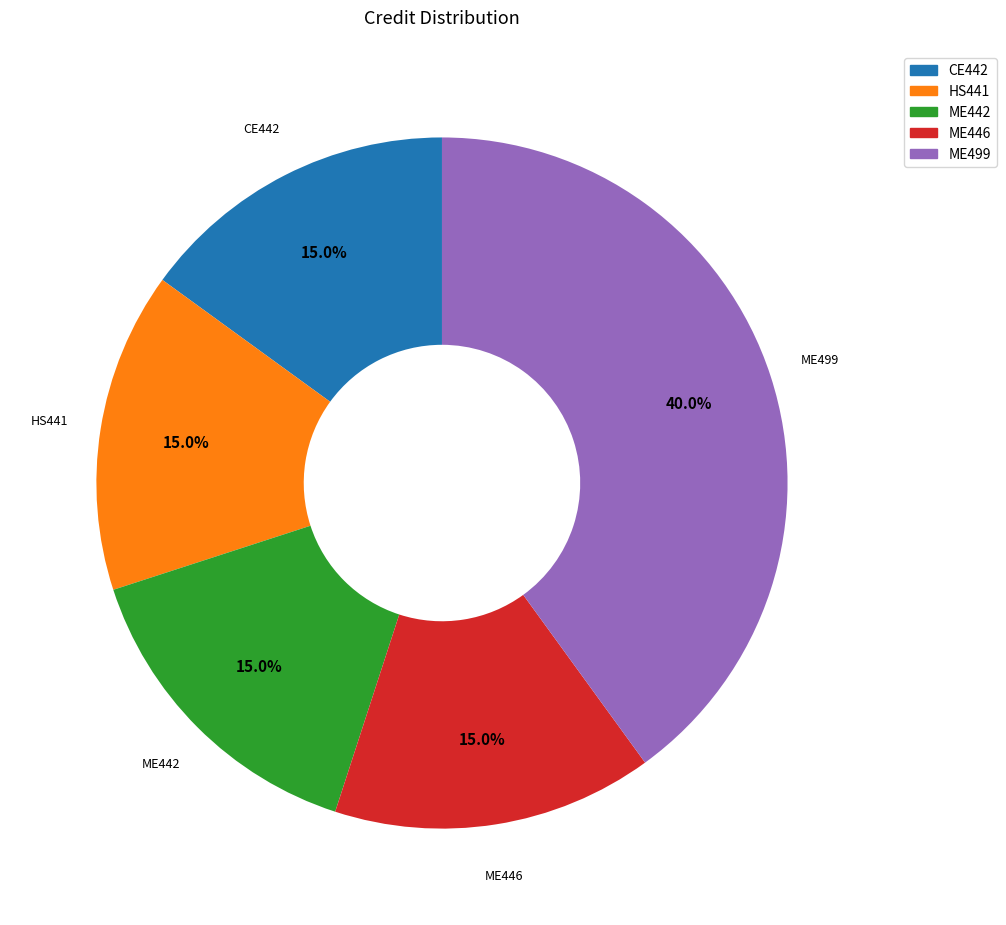

The ME446 slice represents 15% of the pie. True or false?

True